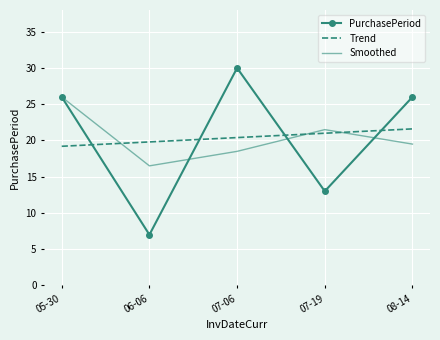

What is the difference between the highest and lowest values at 06-06?

12.8